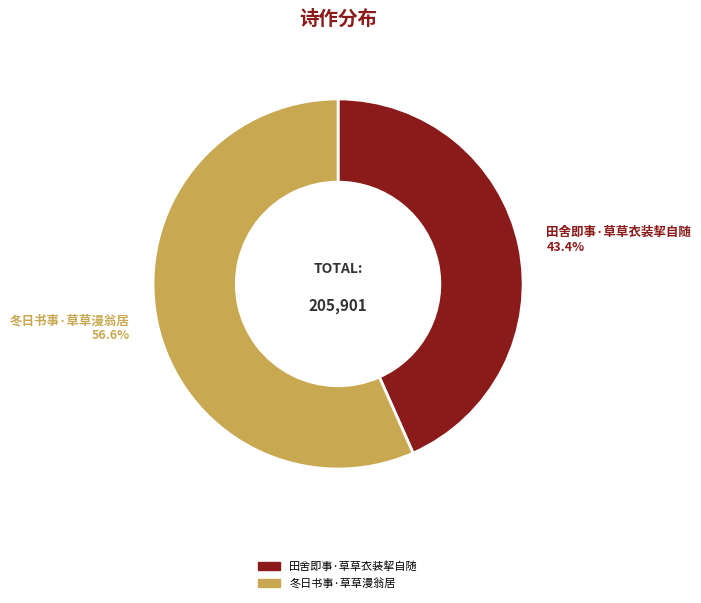

What is the ratio of the value at 田舍即事·草草衣装挈自随 to the value at 冬日书事·草草漫翁居?

0.8